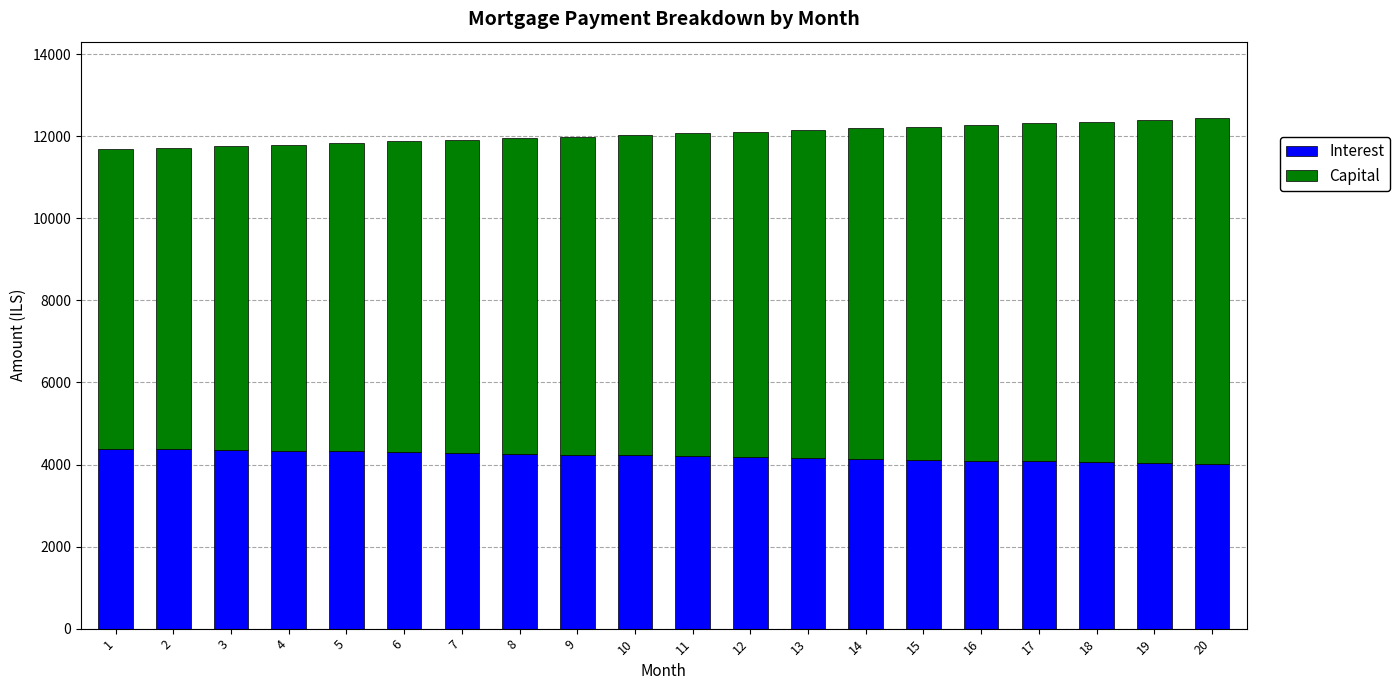

Does the chart contain any negative values?

No